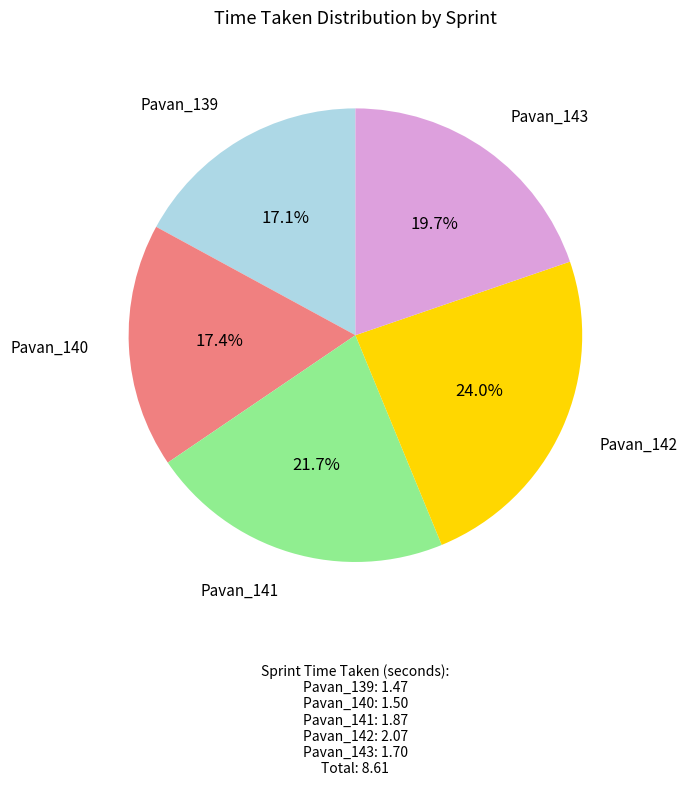

Is there a majority slice in this chart?

No